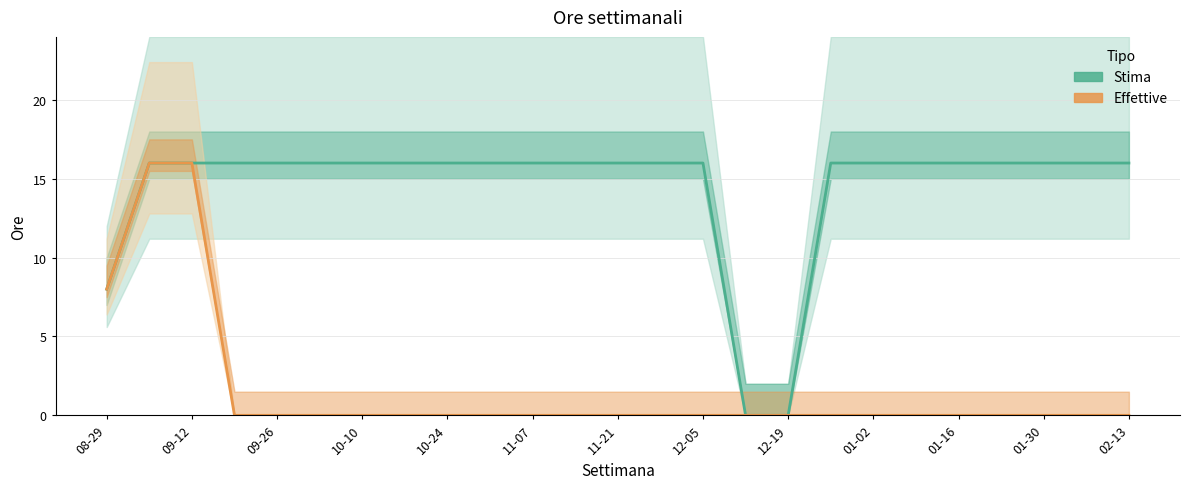

What is the difference between the highest and lowest values at 11-07?

16